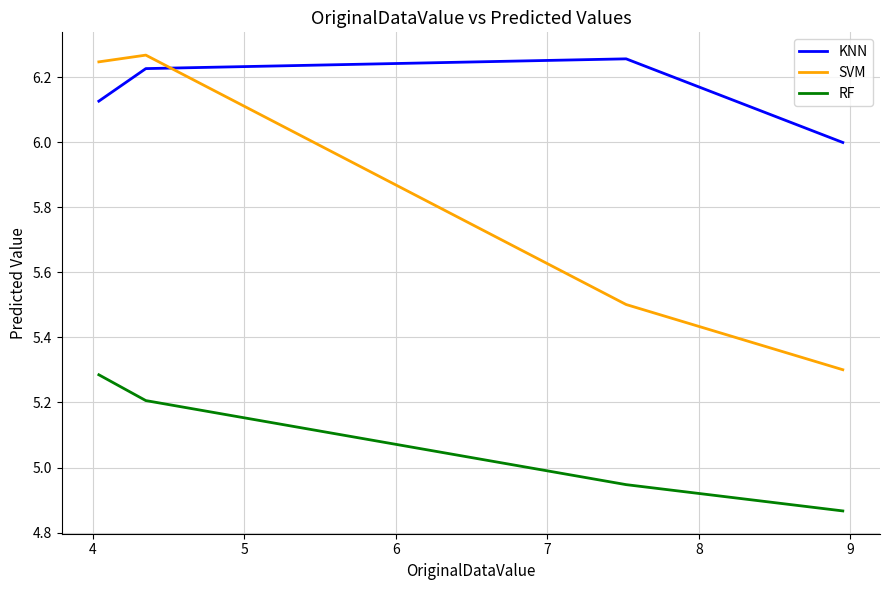

Rank the series by their average value, from lowest to highest.

RF, SVM, KNN